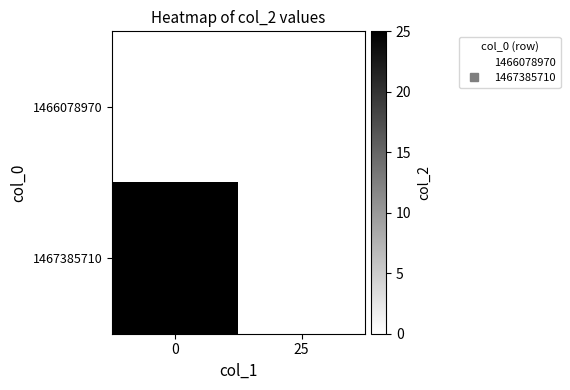

What is the total value across all series at 0?

25